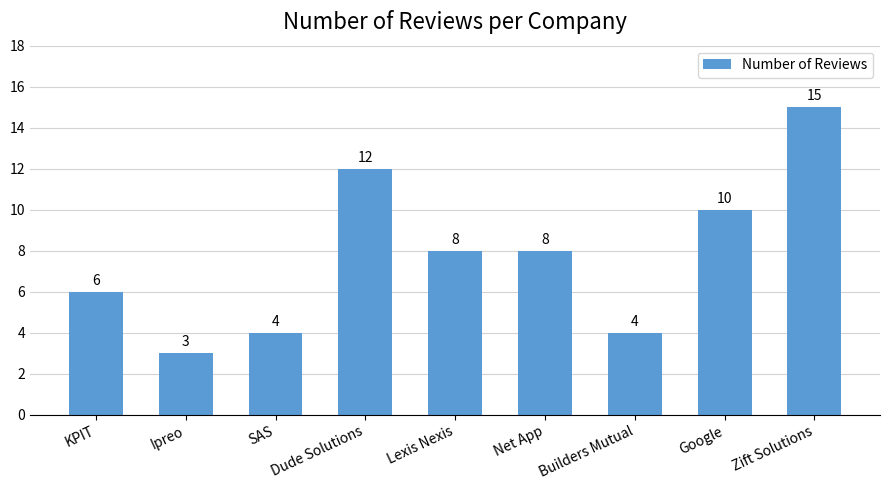

Reading right to left, extract all data points from this chart.

Zift Solutions=15	Google=10	Builders Mutual=4	Net App=8	Lexis Nexis=8	Dude Solutions=12	SAS=4	Ipreo=3	KPIT=6